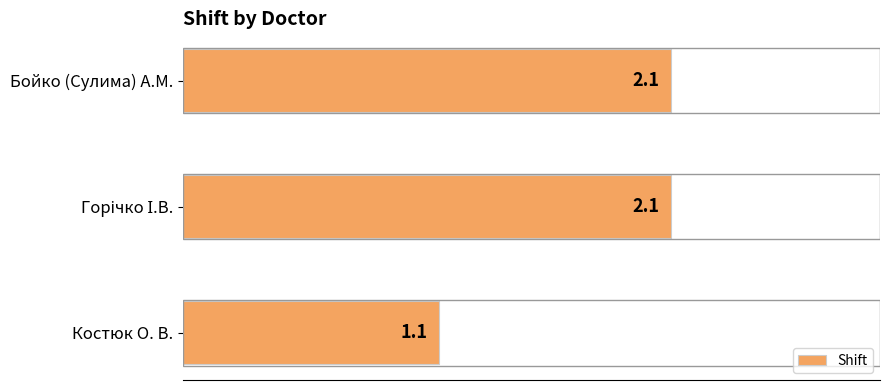

Reading bottom to top, what are all the values shown in this chart?

1.1	2.1	2.1